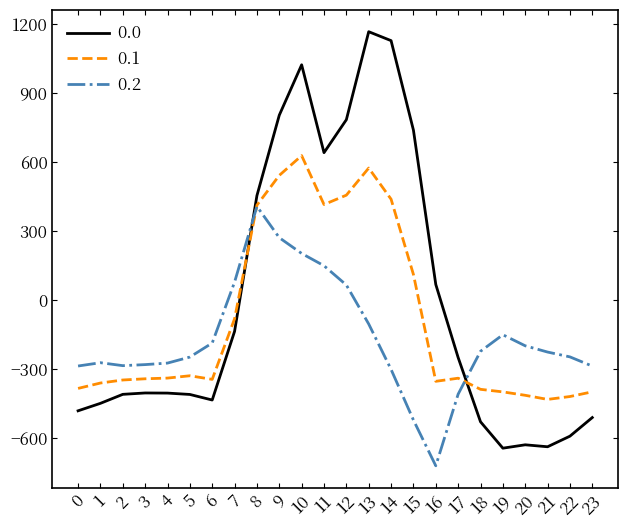

What is the difference between the maximum and minimum values in the 0.1 series?

1060.5